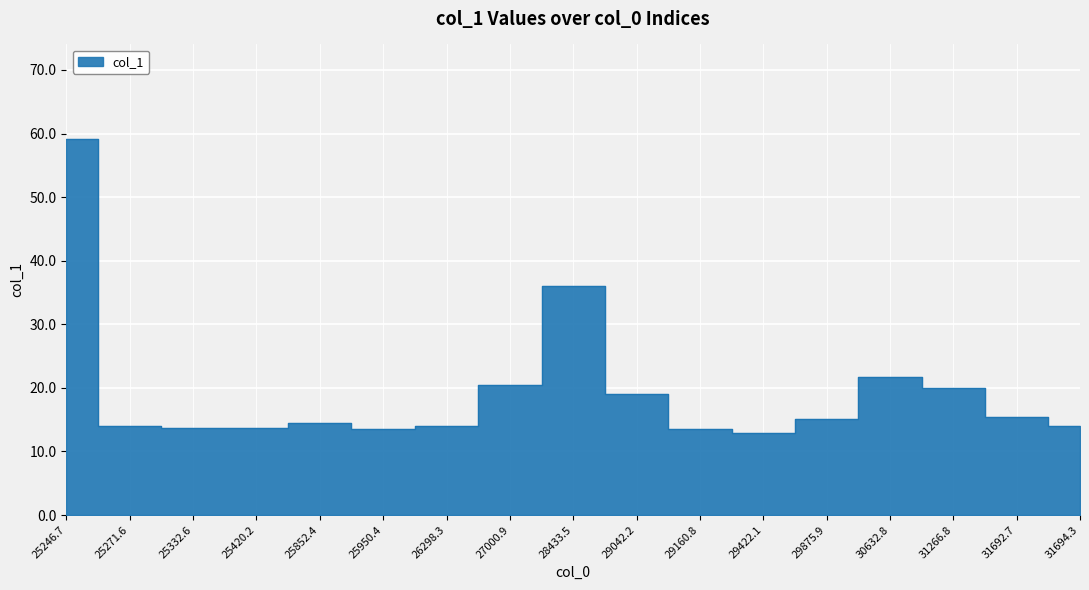

What is the ratio of the value at 28433.5 to the value at 29160.8?

2.7